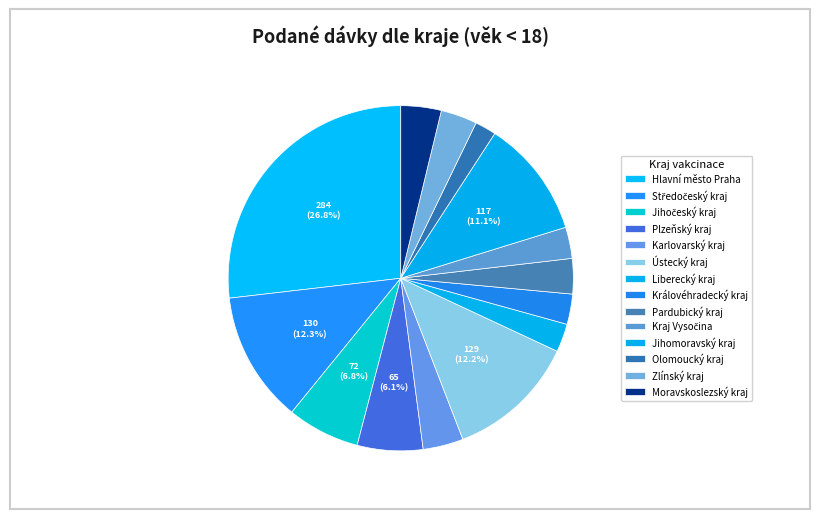

True or false: Plzeňský kraj accounts for 1% of the total.

False